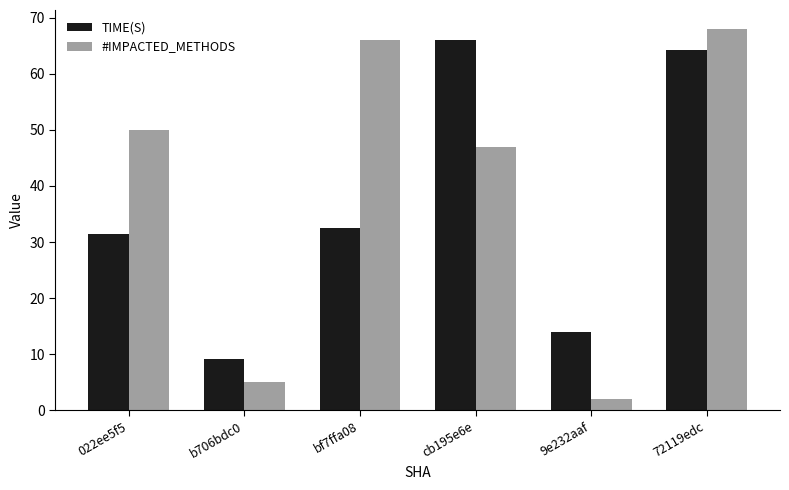

At which category is the sum across all series the highest?

72119edc